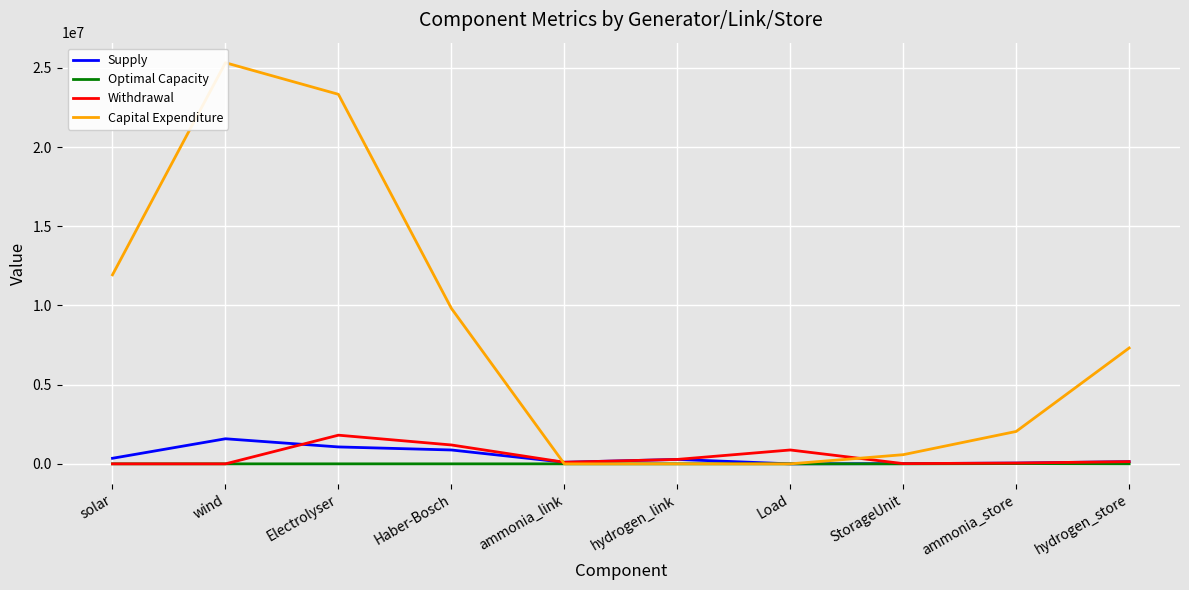

In Supply, how many points are lower than both neighbors (excluding endpoints)?

2